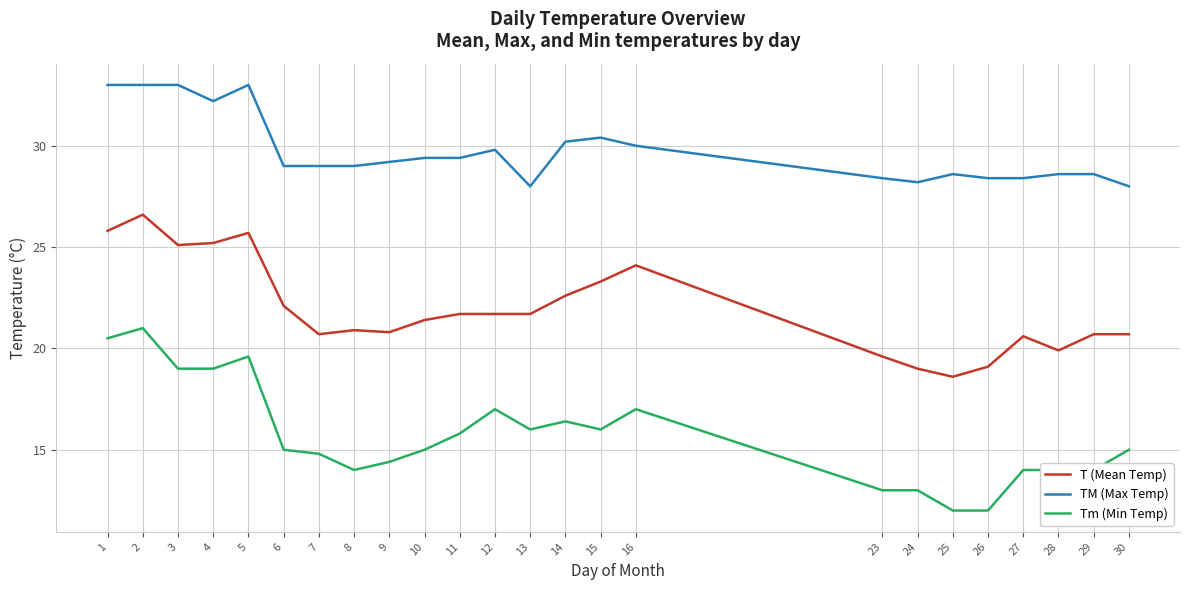

What are all the series names shown in the legend?

T (Mean Temp), TM (Max Temp), Tm (Min Temp)